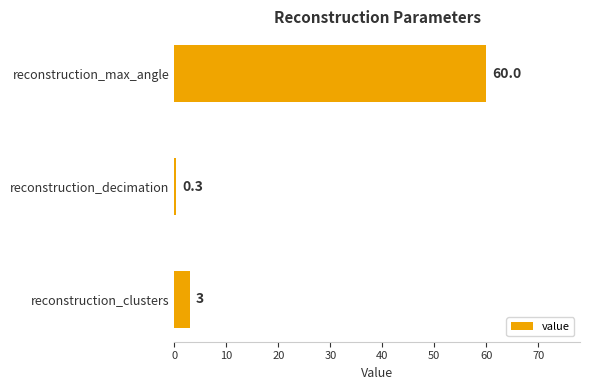

Reading bottom to top, list all the values displayed in this chart.

3.0	0.3	60.0